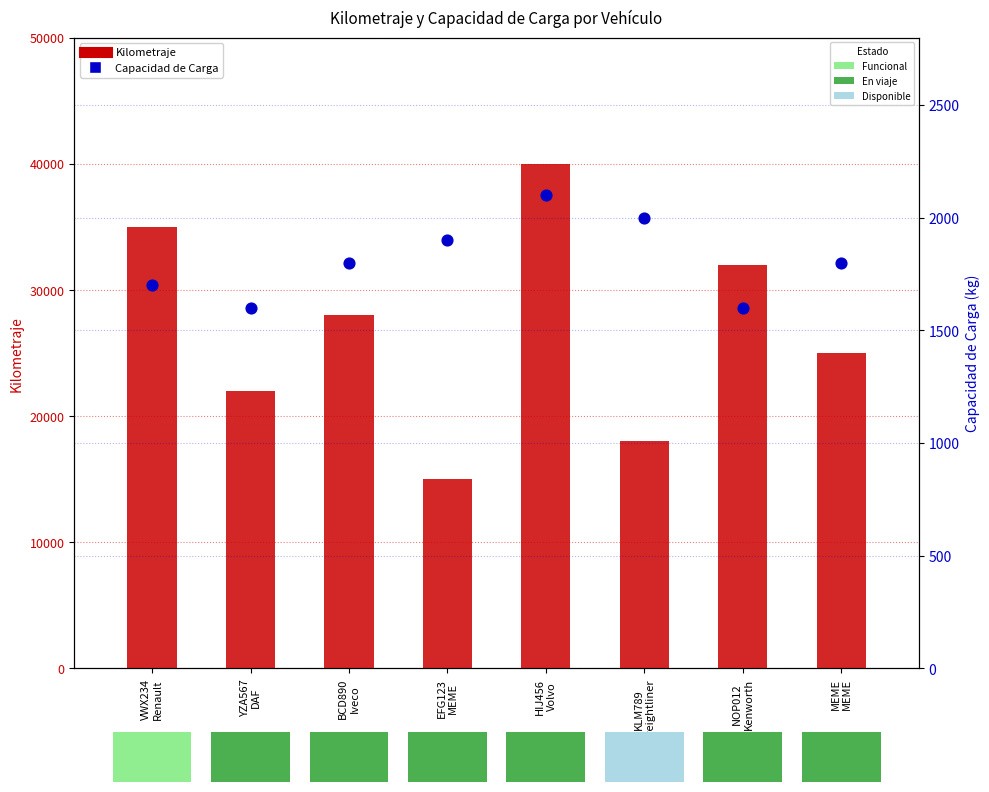

At which category is the sum across all series the highest?

HIJ456
Volvo